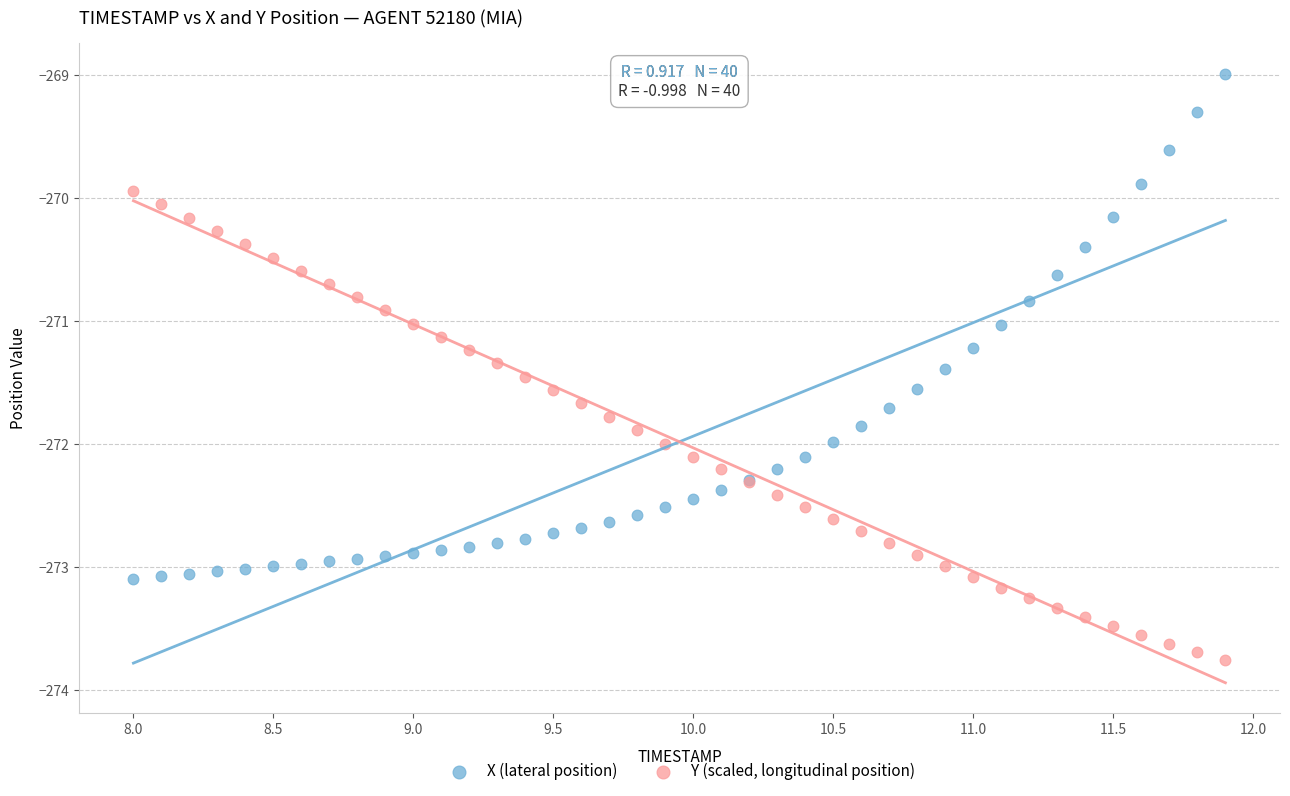

What is the X range (max minus min) for the scatter plot?

3.9